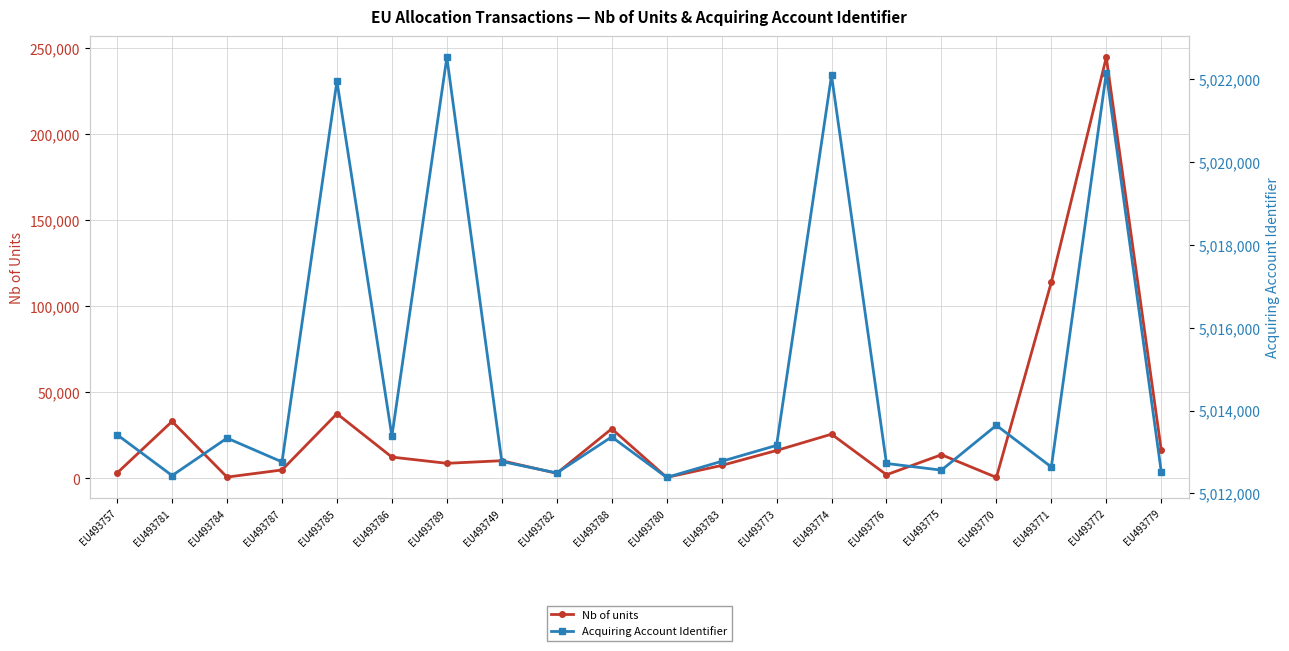

What is the maximum value shown in the chart?

5022534